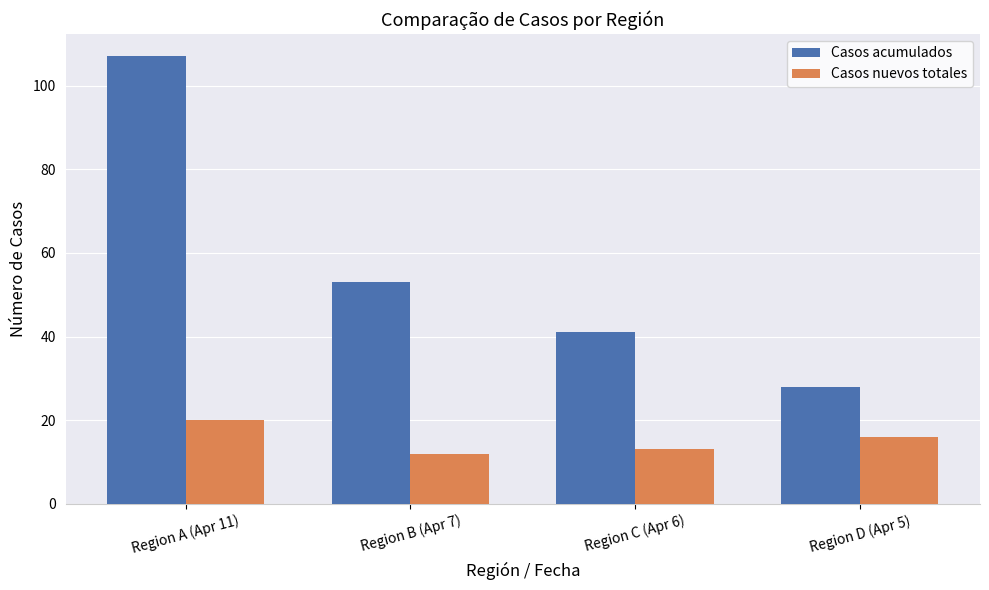

True or false: Casos nuevos totales has a value of 6 at Region D (Apr 5).

False